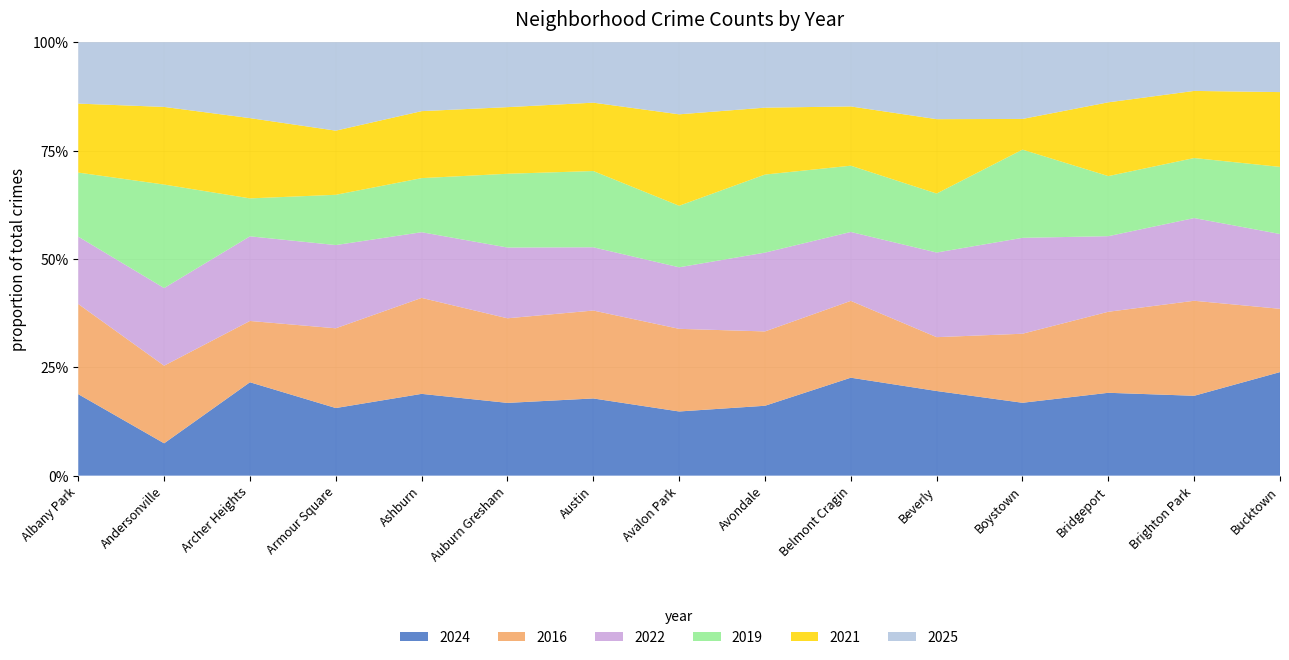

Reading left to right, list all the values displayed in this chart.

2024: Albany Park=150	Andersonville=5	Archer Heights=64	Armour Square=39	Ashburn=127	Auburn Gresham=510	Austin=1152	Avalon Park=73	Avondale=94	Belmont Cragin=334	Beverly=33	Boystown=19	Bridgeport=91	Brighton Park=169	Bucktown=54
2016: Albany Park=166	Andersonville=12	Archer Heights=42	Armour Square=46	Ashburn=149	Auburn Gresham=593	Austin=1312	Avalon Park=94	Avondale=100	Belmont Cragin=262	Beverly=21	Boystown=18	Bridgeport=89	Brighton Park=201	Bucktown=33
2022: Albany Park=124	Andersonville=12	Archer Heights=58	Armour Square=48	Ashburn=102	Auburn Gresham=496	Austin=944	Avalon Park=70	Avondale=106	Belmont Cragin=235	Beverly=33	Boystown=25	Bridgeport=83	Brighton Park=175	Bucktown=39
2019: Albany Park=118	Andersonville=16	Archer Heights=26	Armour Square=29	Ashburn=84	Auburn Gresham=517	Austin=1138	Avalon Park=70	Avondale=105	Belmont Cragin=226	Beverly=23	Boystown=23	Bridgeport=66	Brighton Park=127	Bucktown=35
2021: Albany Park=127	Andersonville=12	Archer Heights=55	Armour Square=37	Ashburn=104	Auburn Gresham=467	Austin=1020	Avalon Park=104	Avondale=90	Belmont Cragin=202	Beverly=29	Boystown=8	Bridgeport=81	Brighton Park=142	Bucktown=39
2025: Albany Park=113	Andersonville=10	Archer Heights=52	Armour Square=51	Ashburn=107	Auburn Gresham=455	Austin=902	Avalon Park=82	Avondale=88	Belmont Cragin=219	Beverly=30	Boystown=20	Bridgeport=66	Brighton Park=103	Bucktown=26